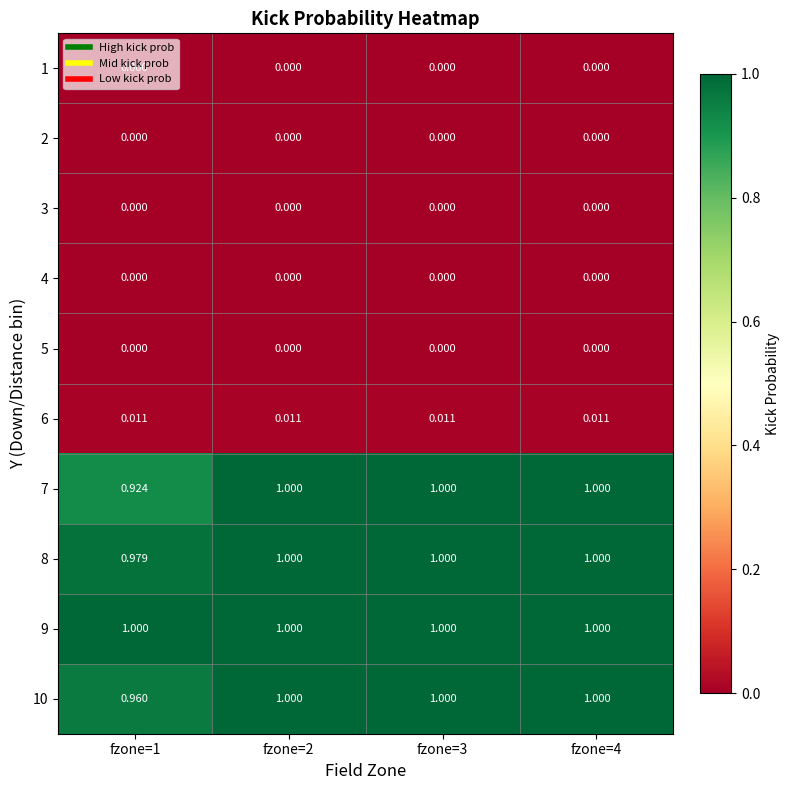

Is the value of 4 at fzone=3 greater than the value of 8 at fzone=1?

No